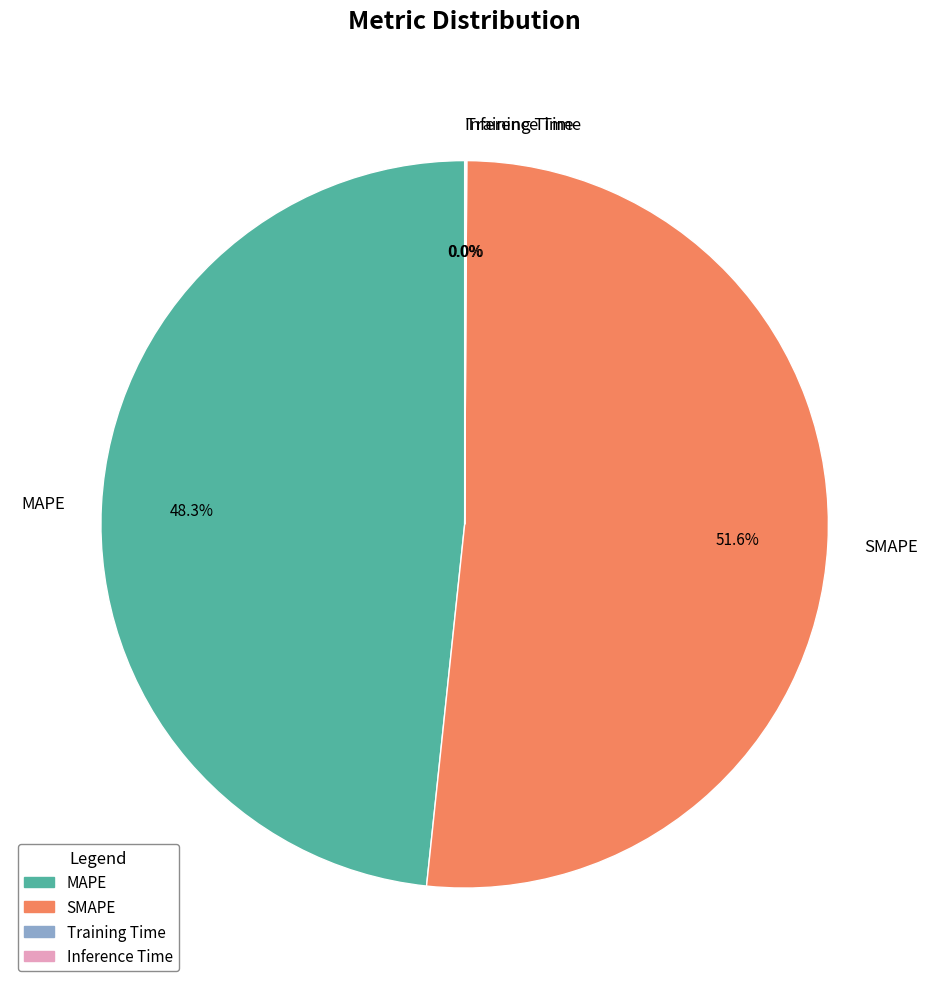

True or false: MAPE accounts for 48% of the total.

True